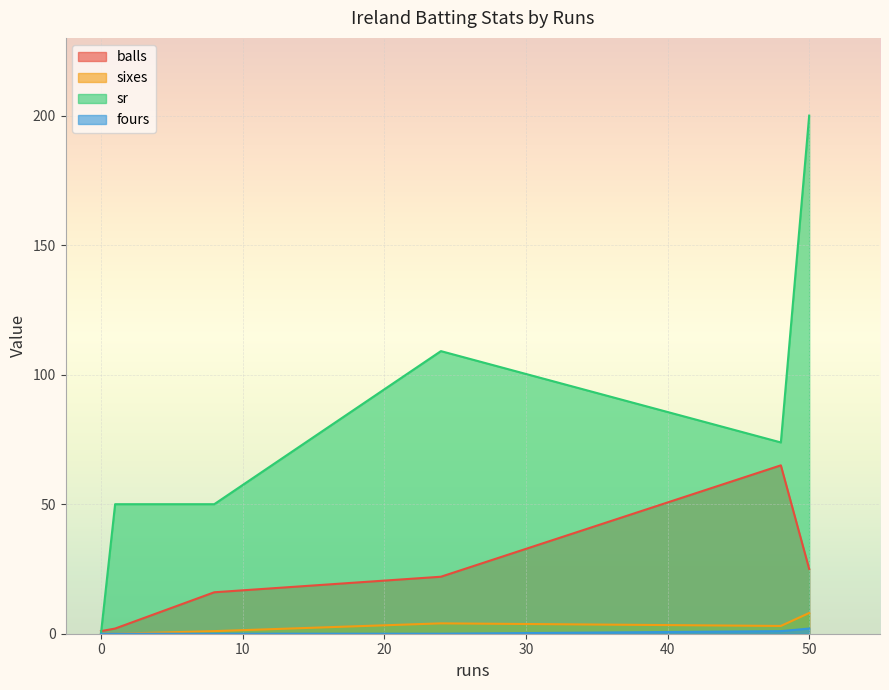

At how many categories does at least one series exceed 175?

1